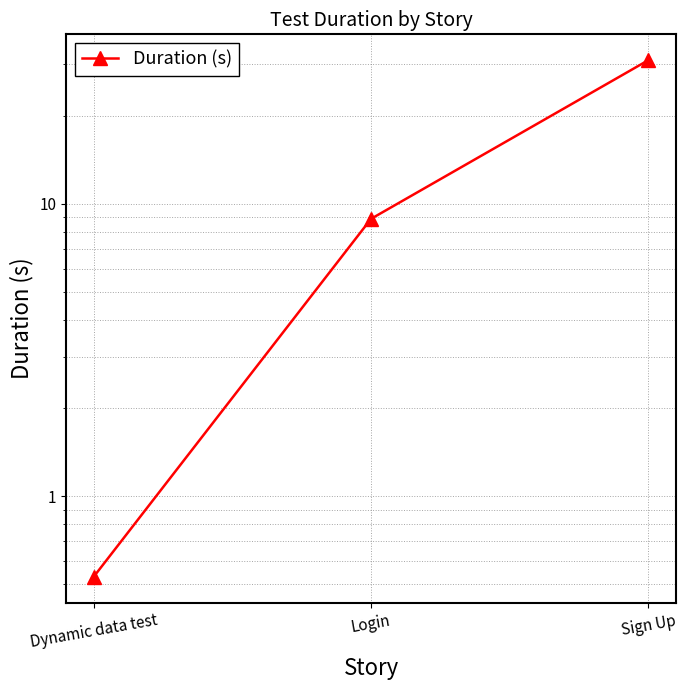

How many lines are shown in the chart?

1